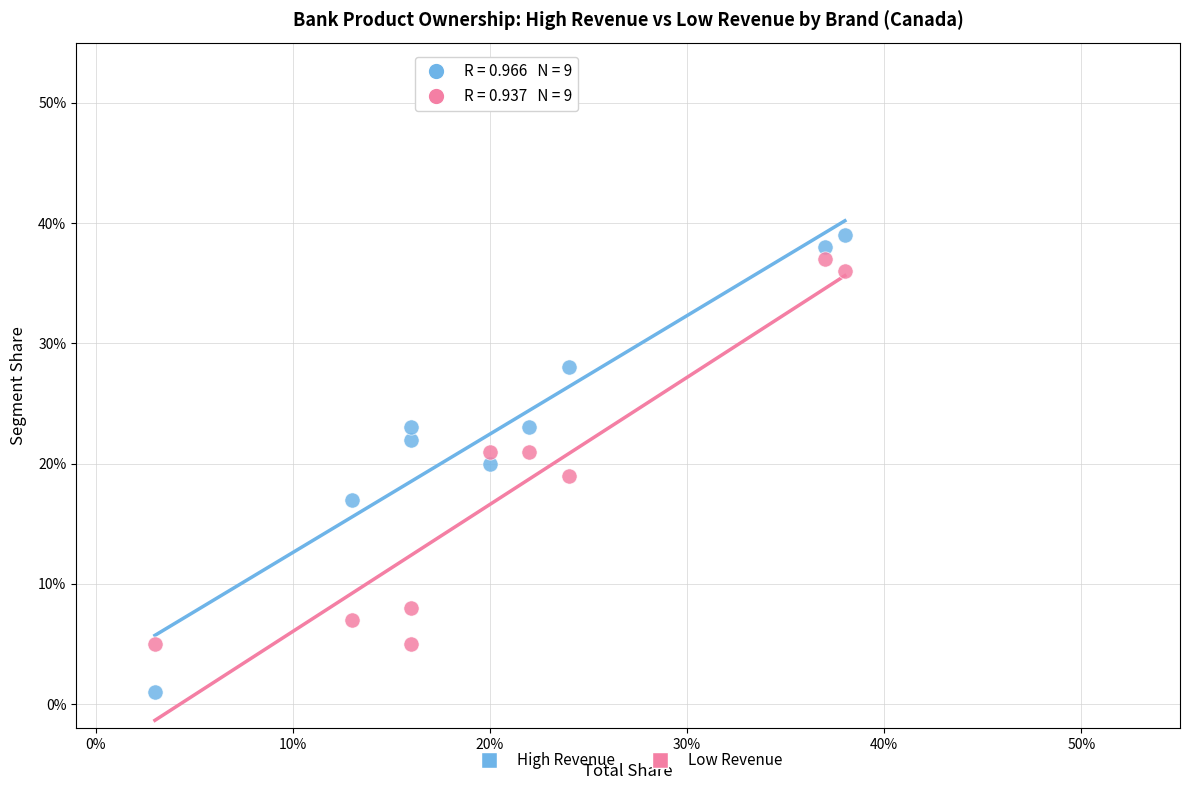

What are all the series names shown in the legend?

High Revenue, Low Revenue